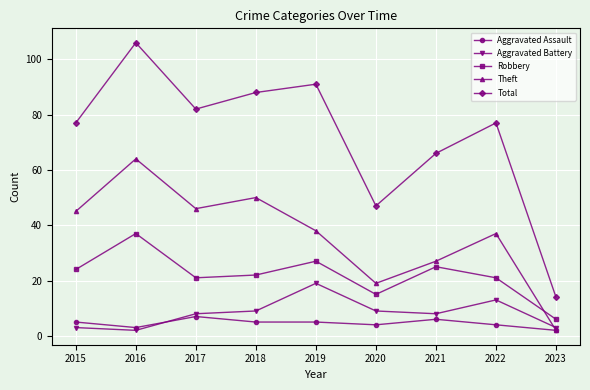

The value of Robbery at 2022 is 21. True or false?

True